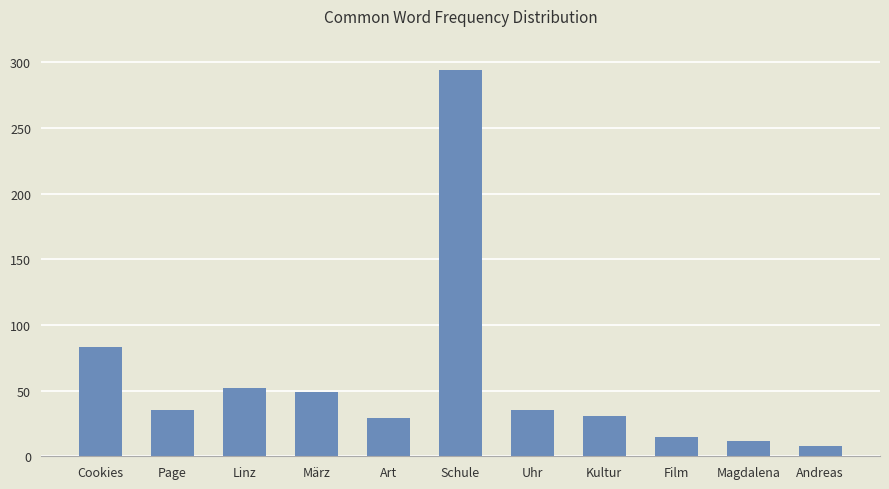

How many bars are there in total?

11